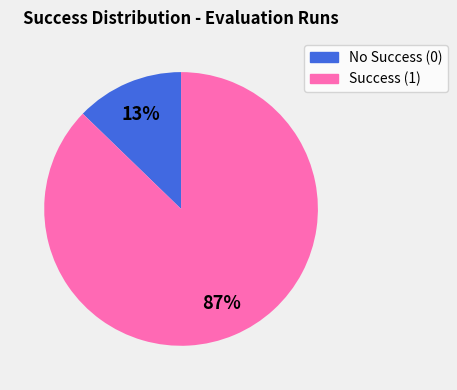

Which category accounts for the majority?

Success (1)